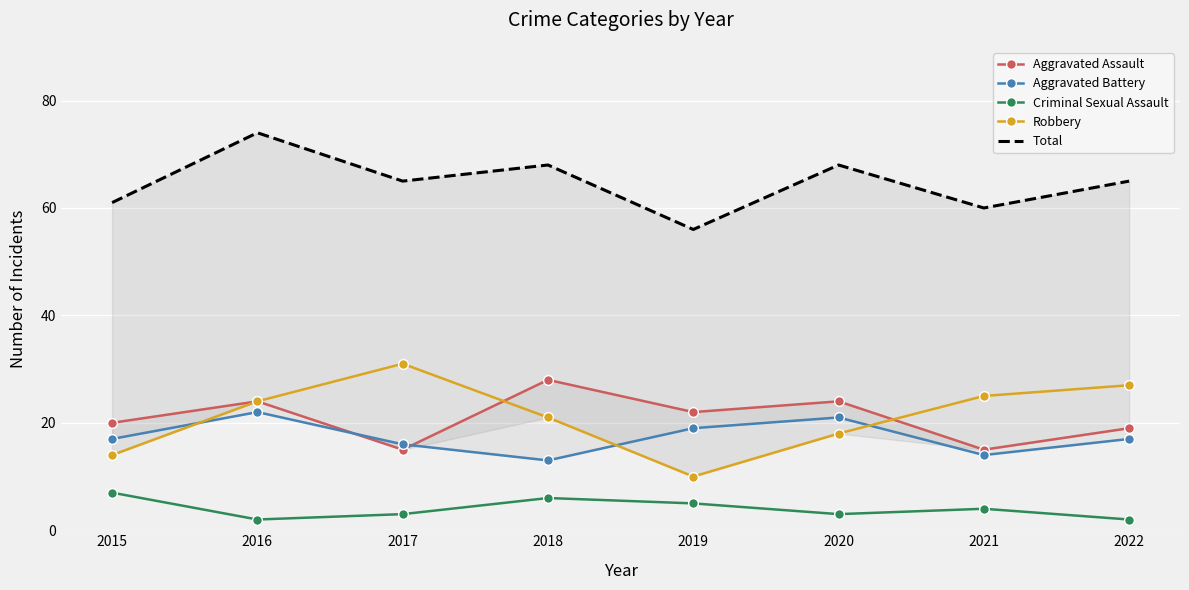

How many interior local valleys does the Criminal Sexual Assault series have?

2